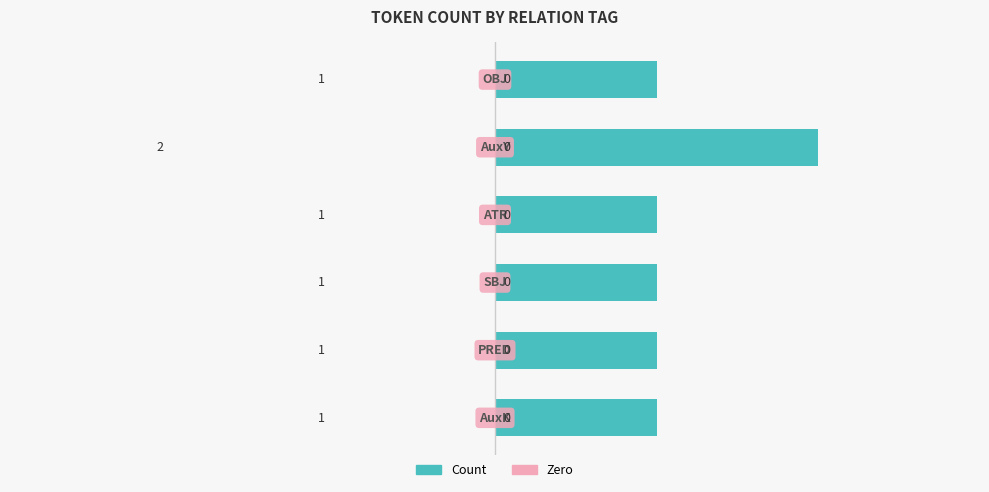

What is the value of the 4th bar from the top?

1